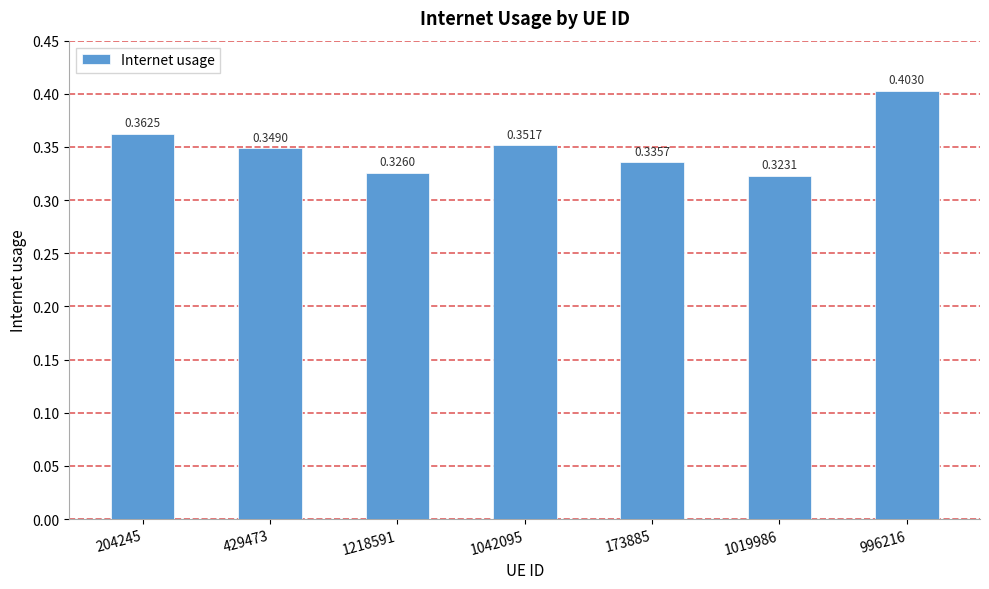

Rank the categories by value from highest to lowest.

996216, 204245, 1042095, 429473, 173885, 1218591, 1019986